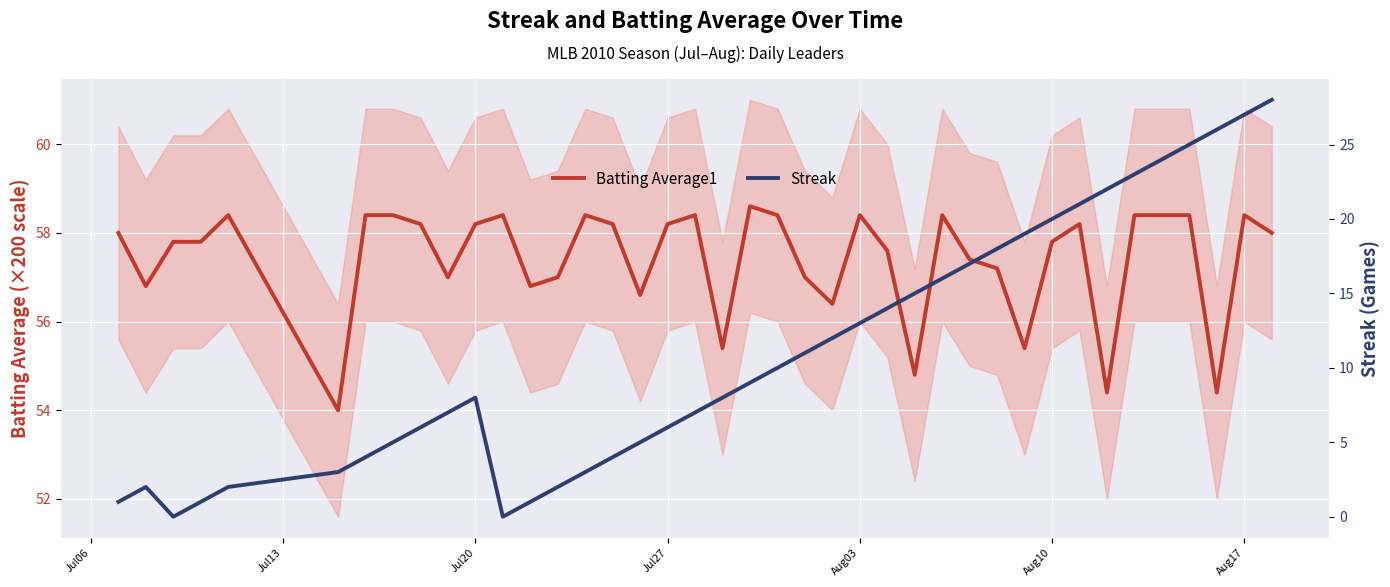

True or false: Streak and Batting Average1 intersect in this chart.

False